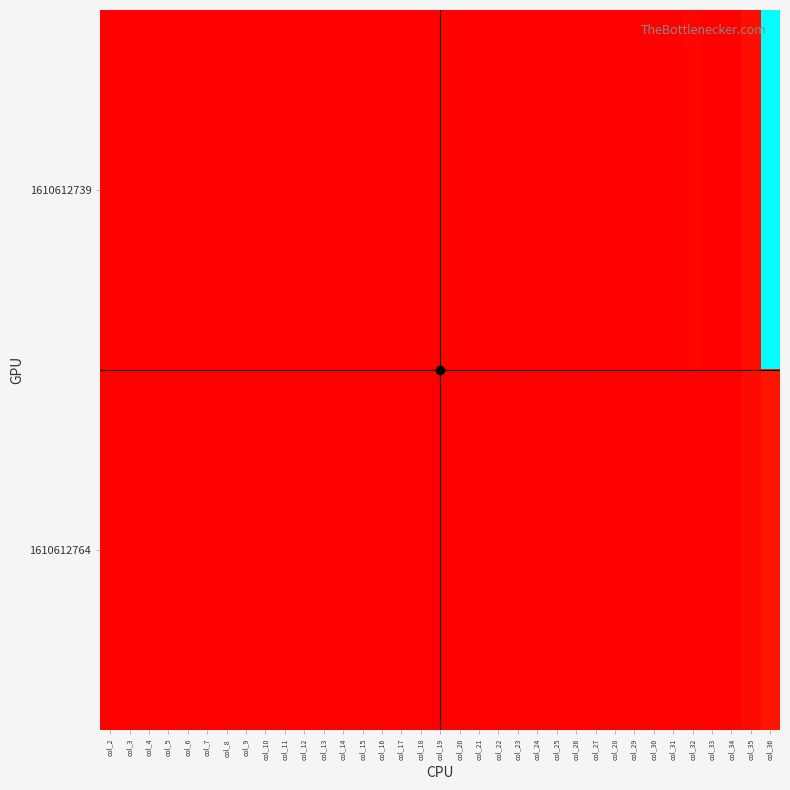

Reading left to right, transcribe all the data shown in this chart.

1610612739: col_2=3.2	col_3=6.9	col_4=0.0	col_5=0.1	col_6=2.2	col_7=3.6	col_8=2.2	col_9=2.4	col_10=4.6	col_11=0.5	col_12=0.5	col_13=0.5	col_14=1.6	col_15=2.8	col_16=8.7	col_17=-3.8	col_18=116.0	col_19=250.0	col_20=0.0	col_21=3.0	col_22=80.0	col_23=130.0	col_24=78.0	col_25=87.0	col_26=165.0	col_27=18.0	col_28=17.0	col_29=19.0	col_30=57.0	col_31=99.0	col_32=312.0	col_33=-132.0	col_34=36.0	col_35=1205.9	col_36=43413.0
1610612764: col_2=0.5	col_3=4.5	col_4=0.0	col_5=2.0	col_6=0.0	col_7=0.0	col_8=0.0	col_9=1.5	col_10=1.5	col_11=4.0	col_12=0.5	col_13=0.0	col_14=0.5	col_15=1.5	col_16=1.0	col_17=-6.0	col_18=1.0	col_19=9.0	col_20=0.0	col_21=4.0	col_22=0.0	col_23=0.0	col_24=0.0	col_25=3.0	col_26=3.0	col_27=8.0	col_28=1.0	col_29=0.0	col_30=1.0	col_31=3.0	col_32=2.0	col_33=-12.0	col_34=2.0	col_35=880.5	col_36=1761.0